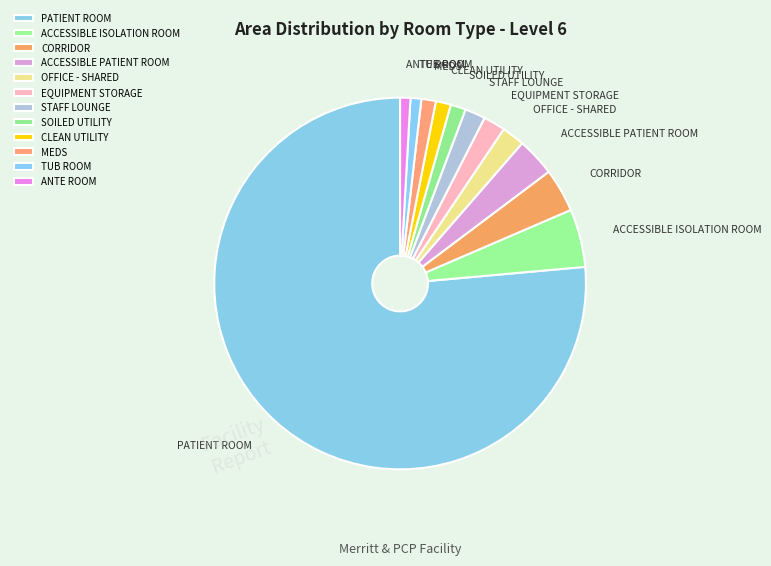

Combined, do ANTE ROOM and PATIENT ROOM account for over 50%?

Yes